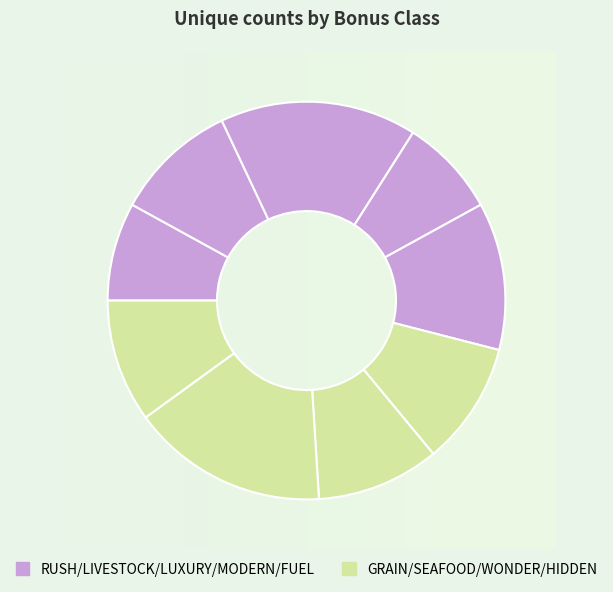

How many segments does this pie chart have?

9